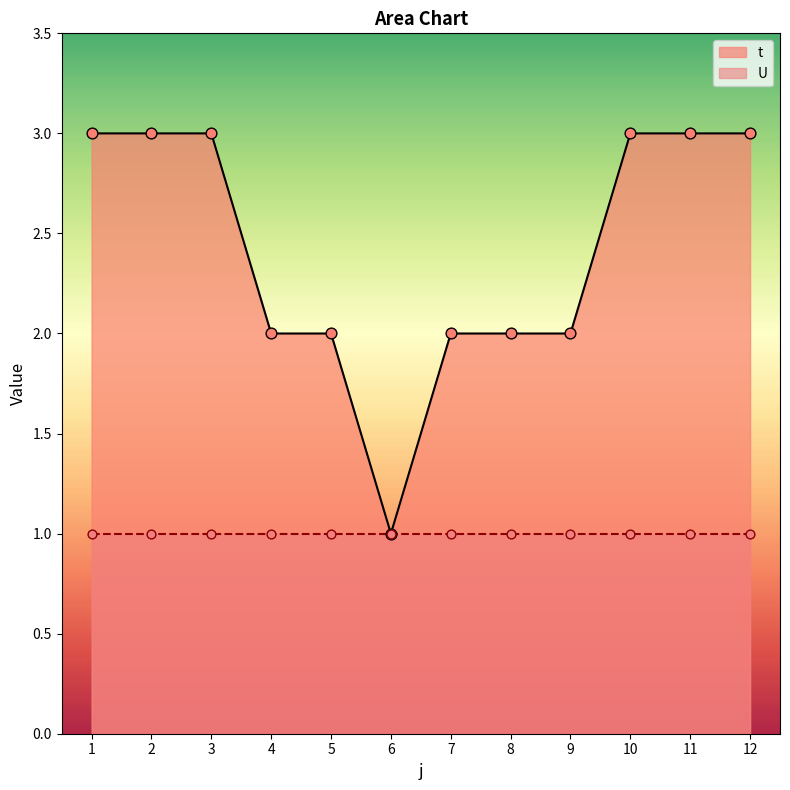

Between 1 and 6, which is larger?

1